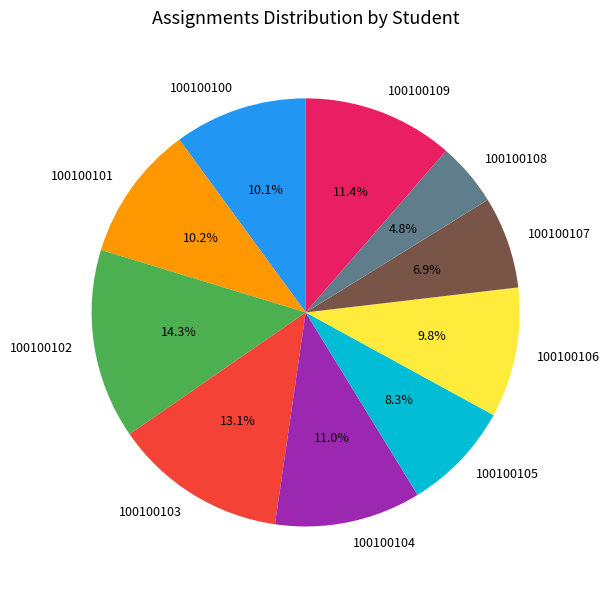

Count the number of slices in the pie.

10